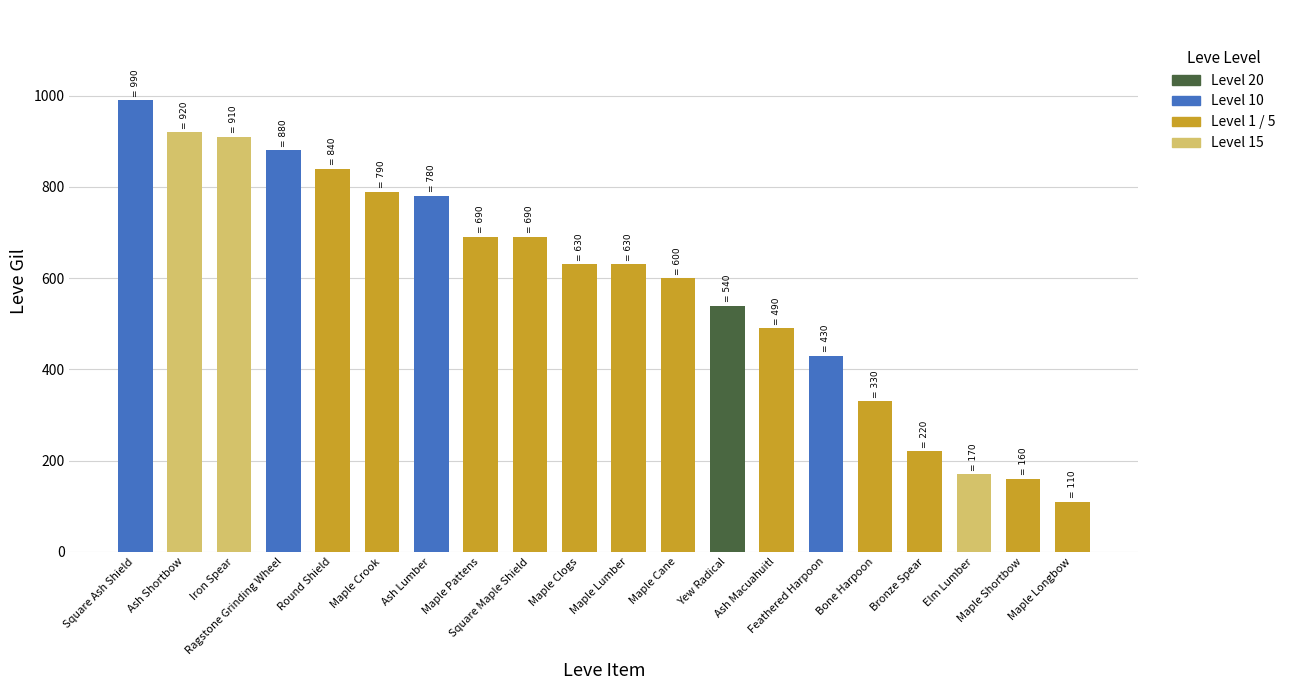

Which label corresponds to the largest value in the chart?

Square Ash Shield